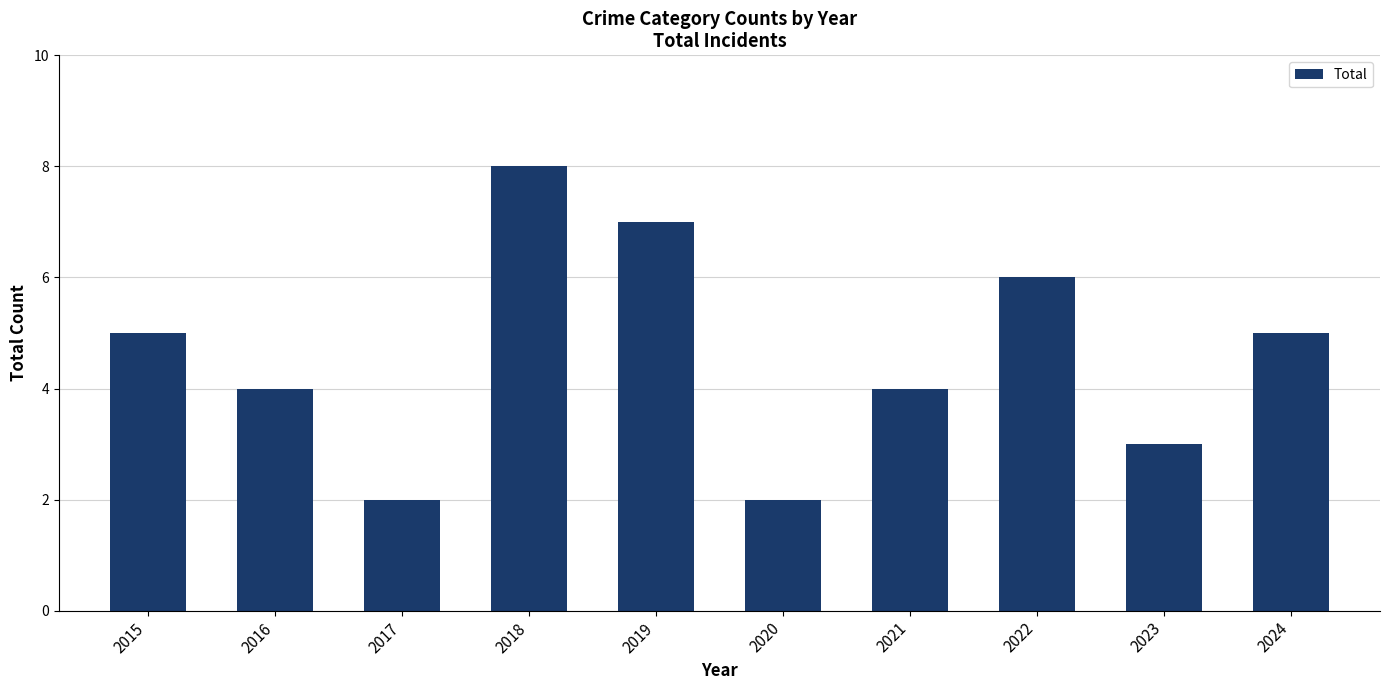

Which category has the highest value across all series?

2018